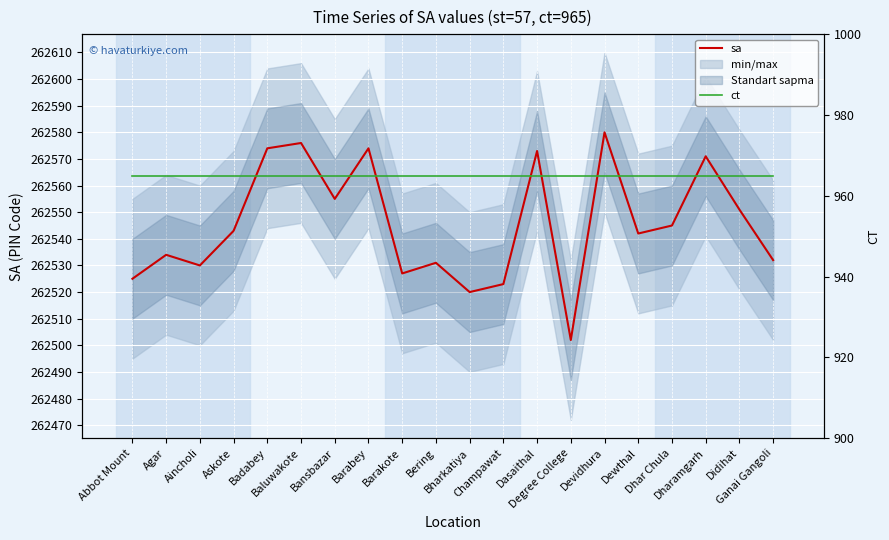

What is the maximum value for sa?

262580